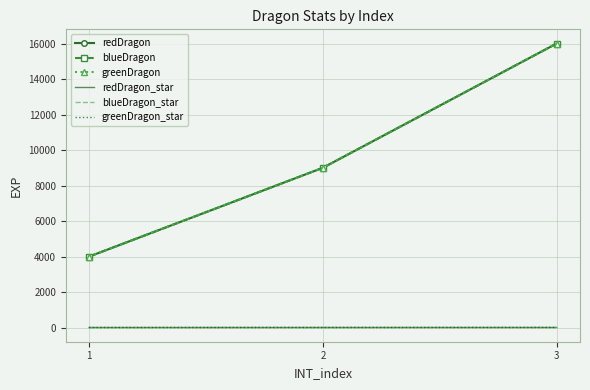

Reading right to left, transcribe all the data shown in this chart.

redDragon: 16000	9000	4000
blueDragon: 16000	9000	4000
greenDragon: 16000	9000	4000
redDragon_star: 4	3	2
blueDragon_star: 4	3	2
greenDragon_star: 4	3	2